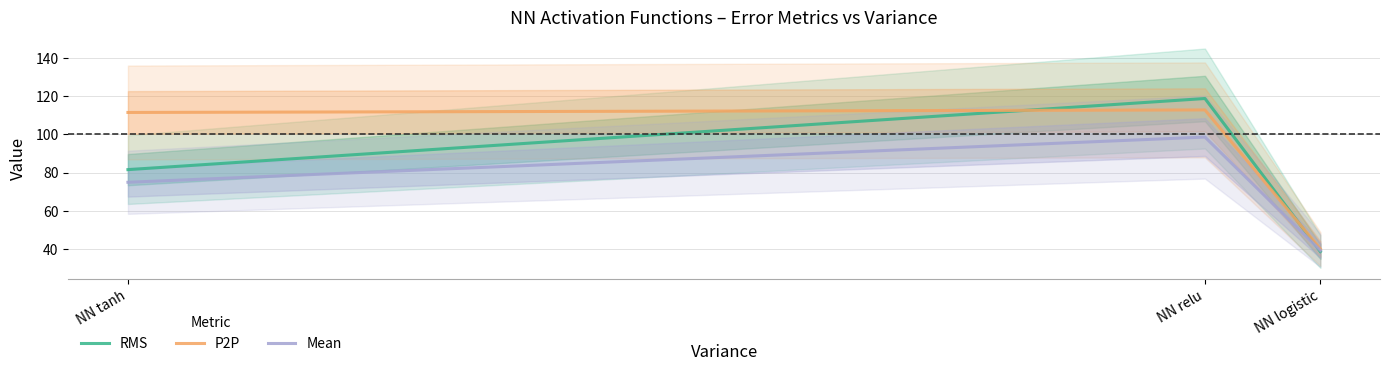

What is the maximum value shown in the chart?

118.7